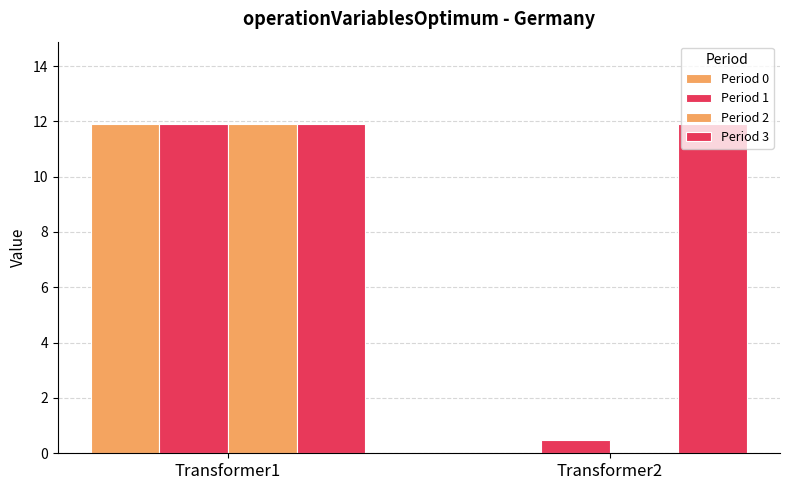

How many series are shown in this chart?

4